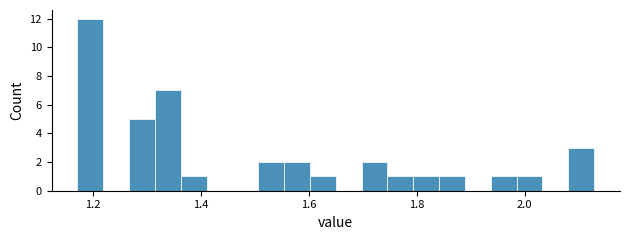

Read against the x-axis, roughly where is the centre of the tallest bar?

1.20